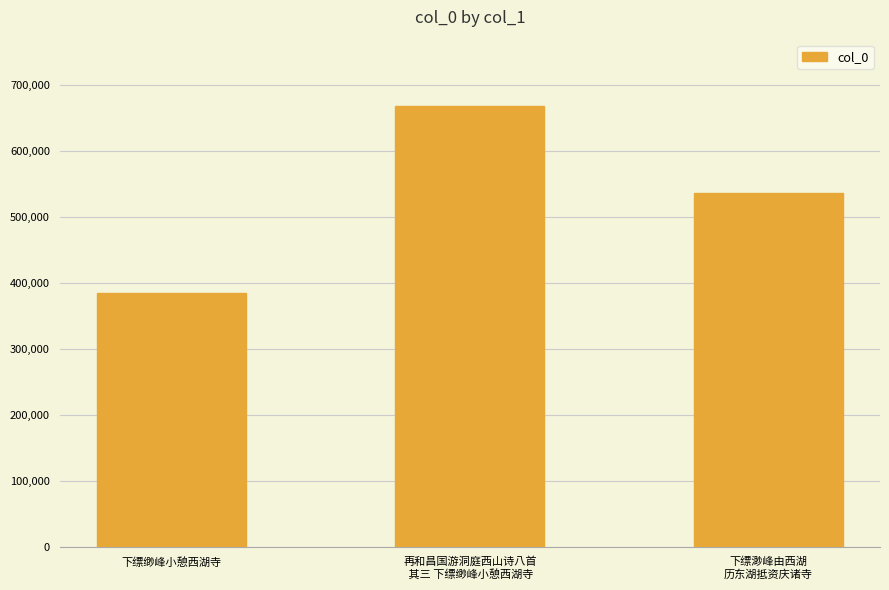

What is the difference between the maximum and second lowest values?

131543